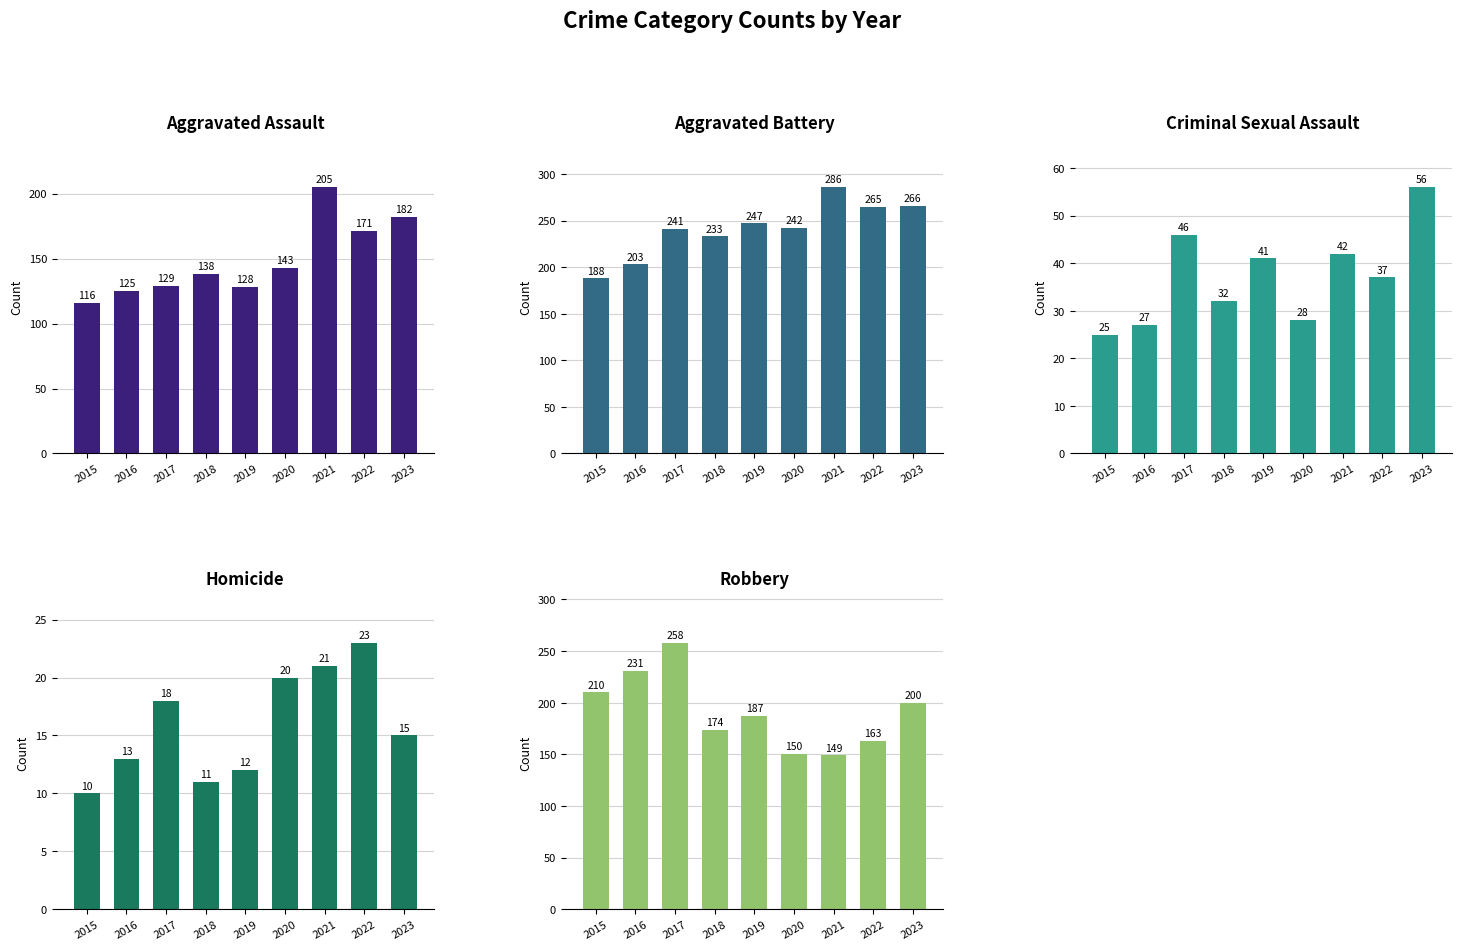

Which has a higher value, 2018 or 2021?

2021